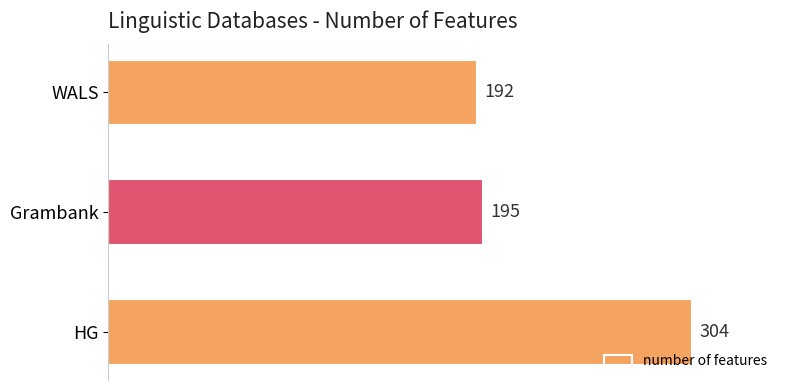

List the labels in order of value, smallest first.

WALS, Grambank, HG